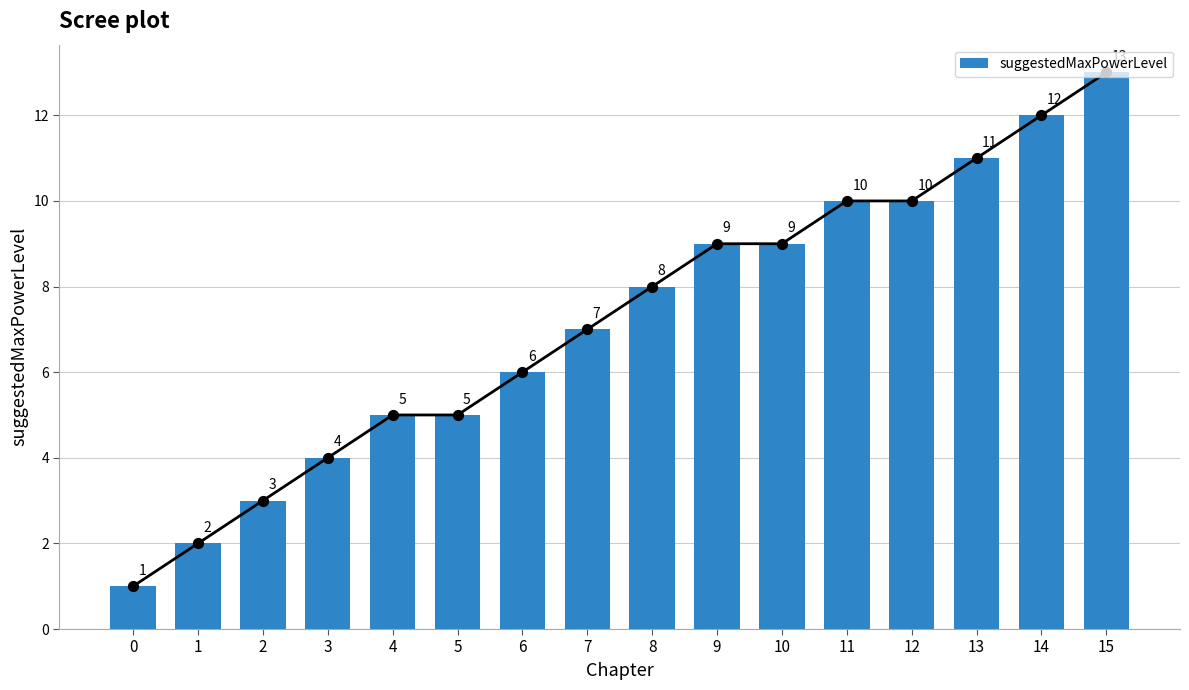

Which has a higher value, 9 or 1?

9